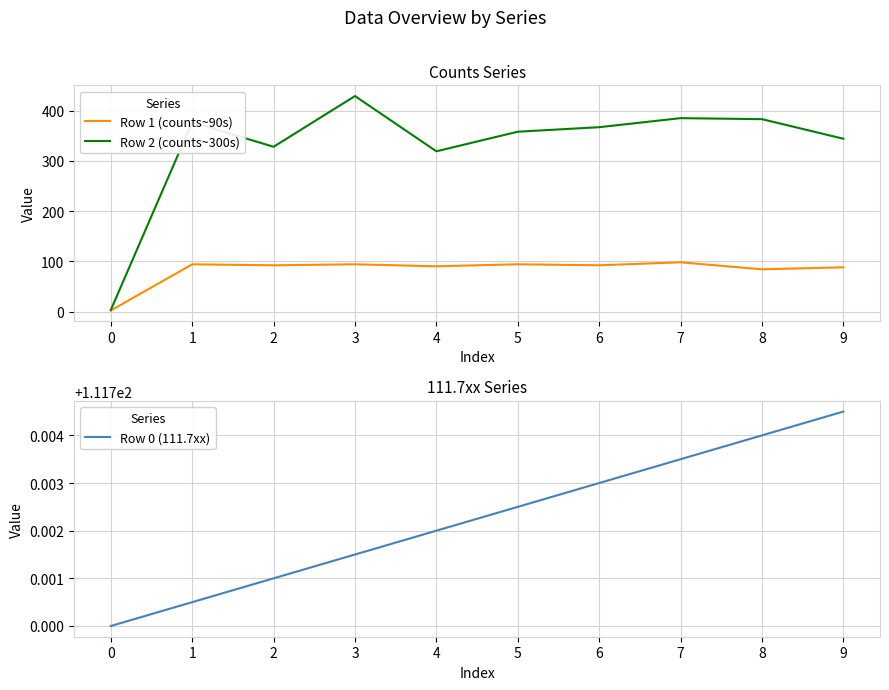

In Row 2 (counts~300s), how many points are lower than both neighbors (excluding endpoints)?

2